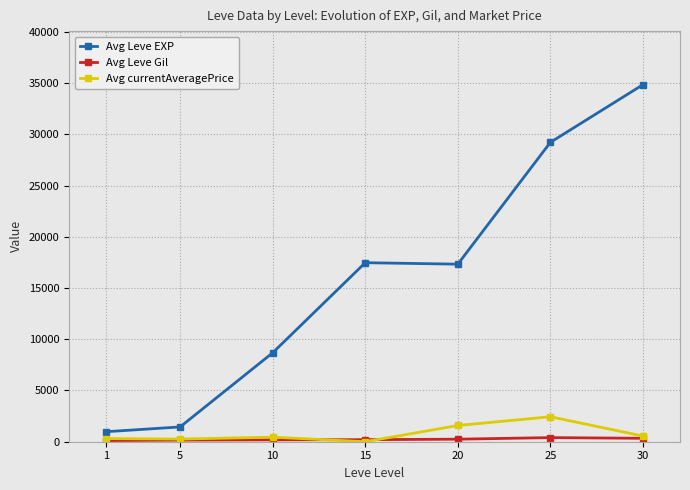

What is the value of the Avg currentAveragePrice point at the 5th from the left?

1585